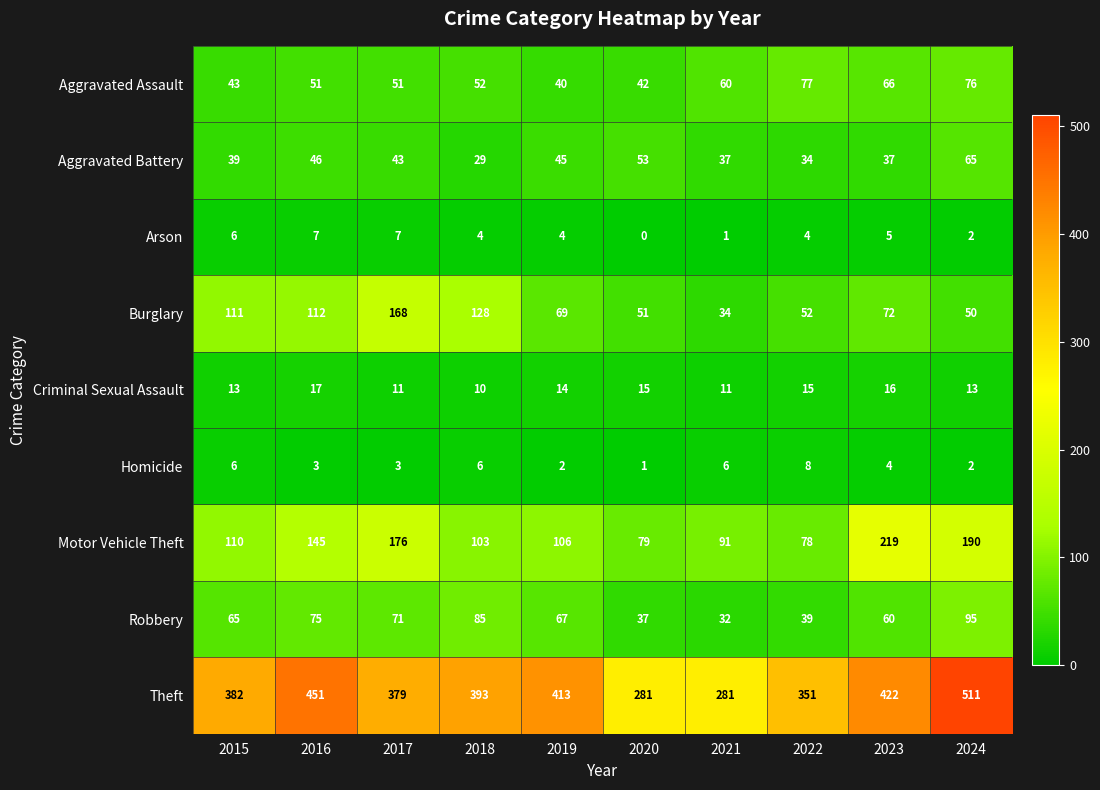

What is the difference between the highest and lowest values at 2023?

418